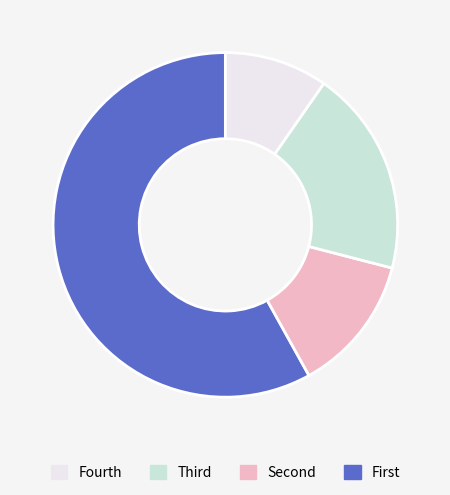

Is there a majority slice in this chart?

Yes